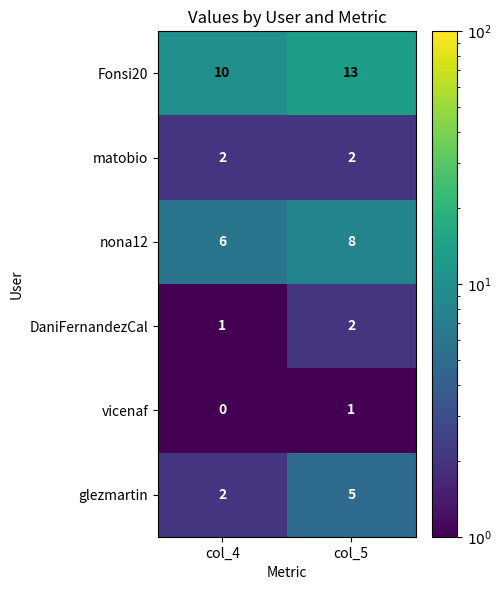

What is the average value of the nona12 series?

7